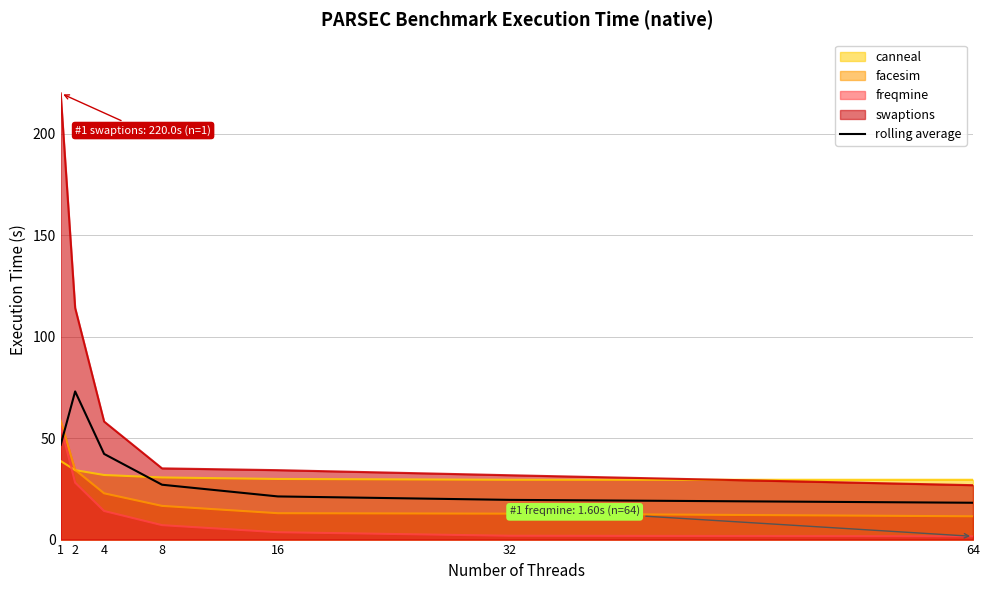

How many interior local peaks (higher than both neighbors) does the data have?

1